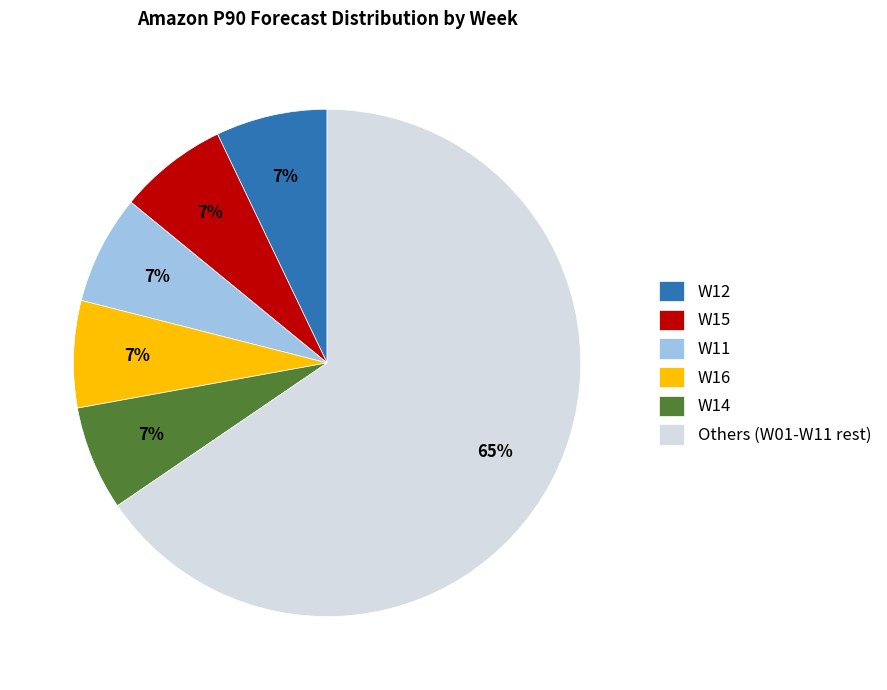

To the nearest percent, what portion does W15 represent?

7%